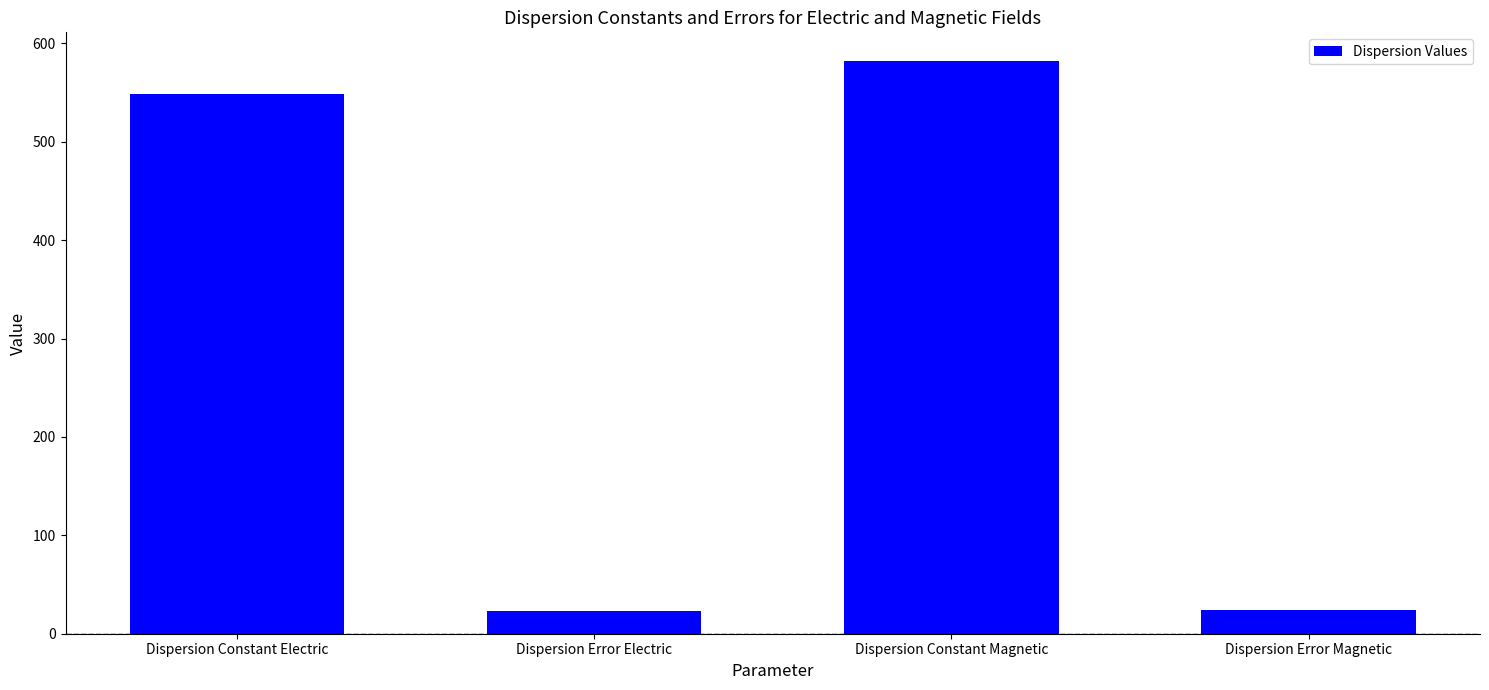

What is the smallest value displayed?

23.4